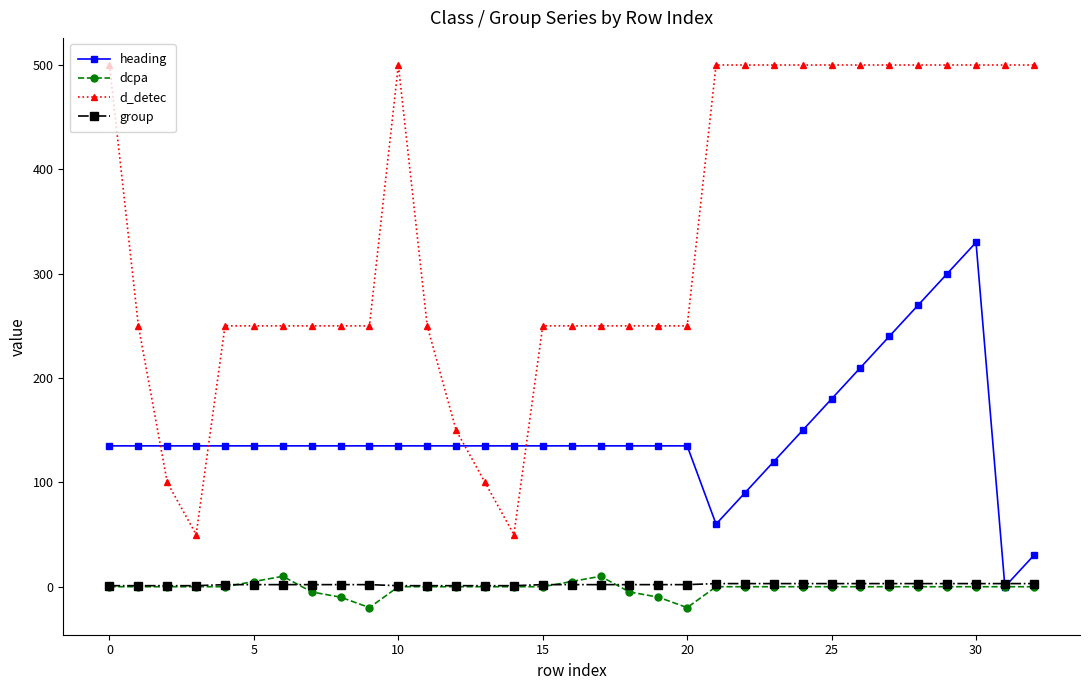

Which series has the largest range (max minus min)?

d_detec